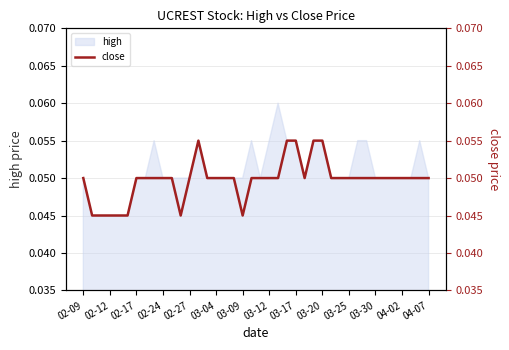

How many points are higher than both their immediate neighbors (excluding endpoints)?

1